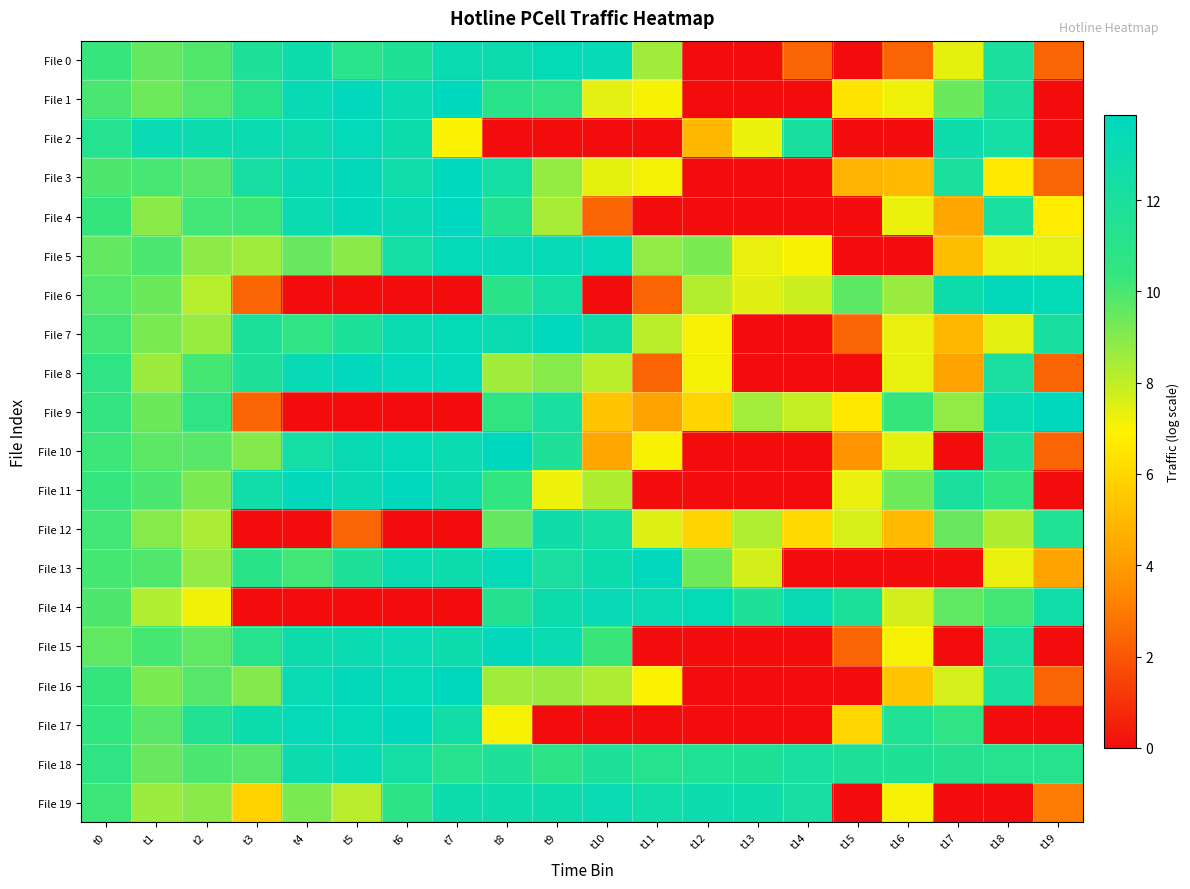

At which category is the sum across all series the highest?

t8